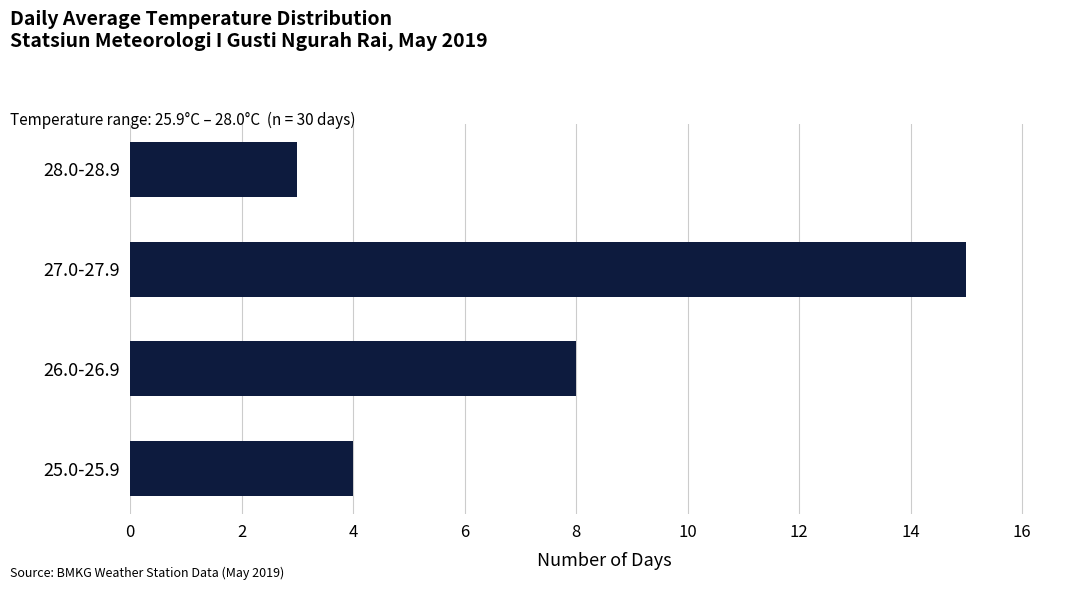

What is the difference between the second highest and minimum values?

5